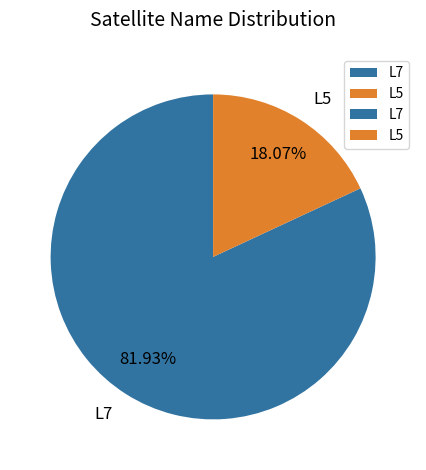

Between L5 and L7, which is larger?

L7